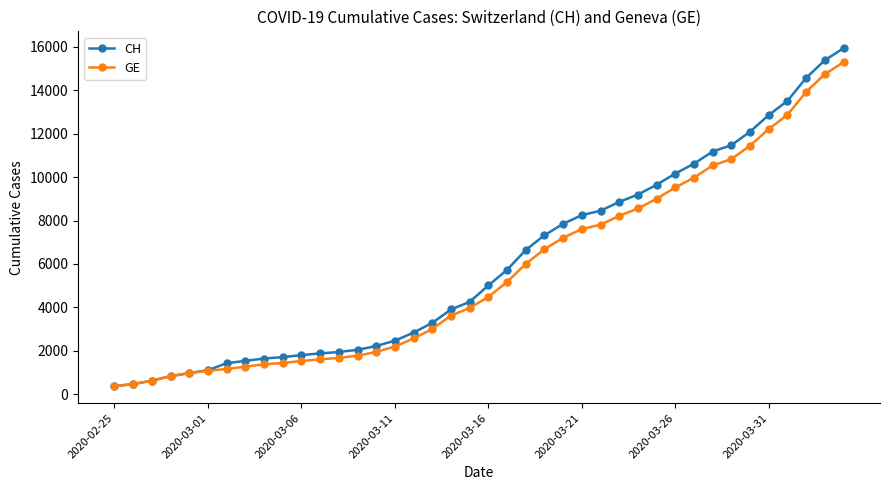

What is the minimum value for CH?

375